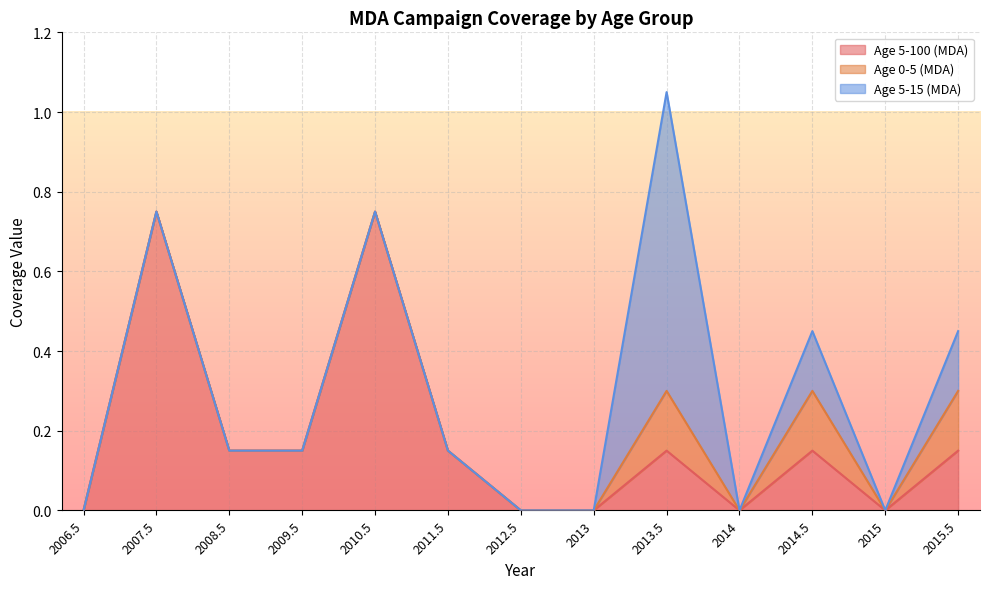

What position from the left is 2015.5?

13